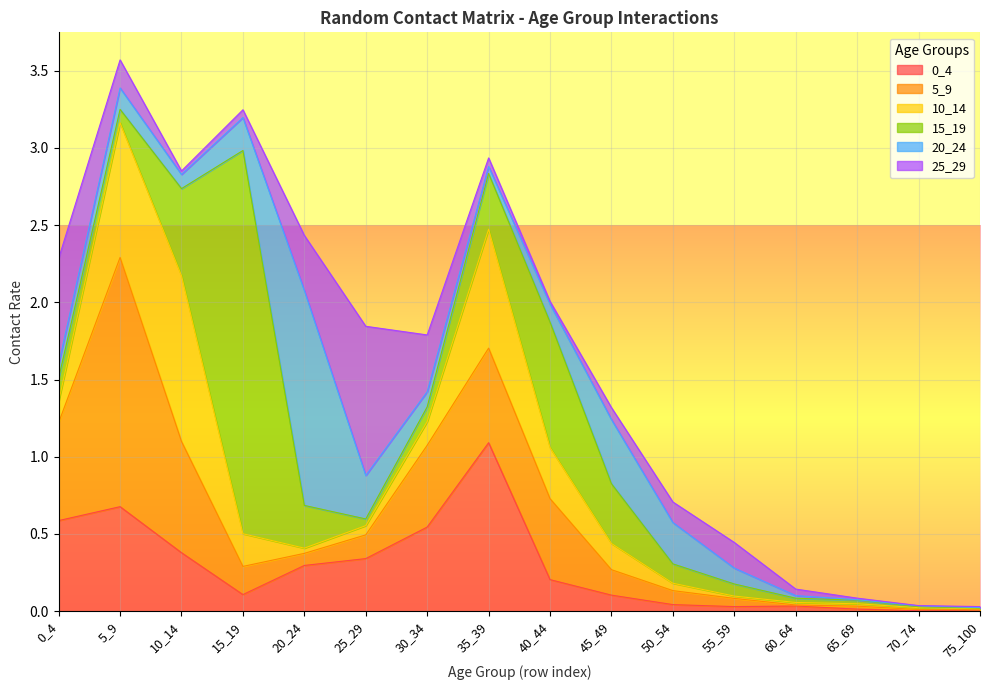

How many times do 25_29 and 0_4 cross each other?

5